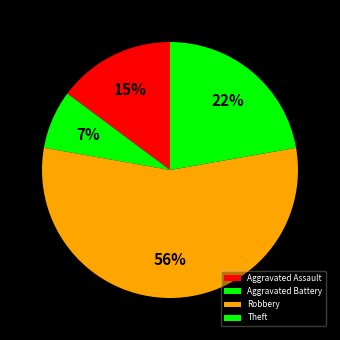

Rank the categories by value from lowest to highest.

Aggravated Battery, Aggravated Assault, Theft, Robbery